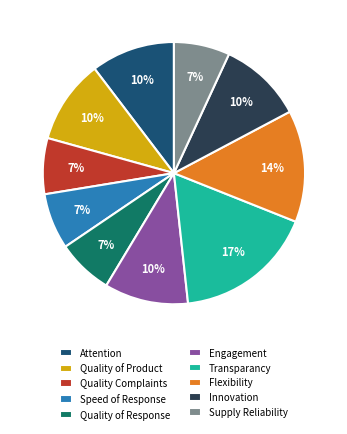

How many segments does this pie chart have?

10